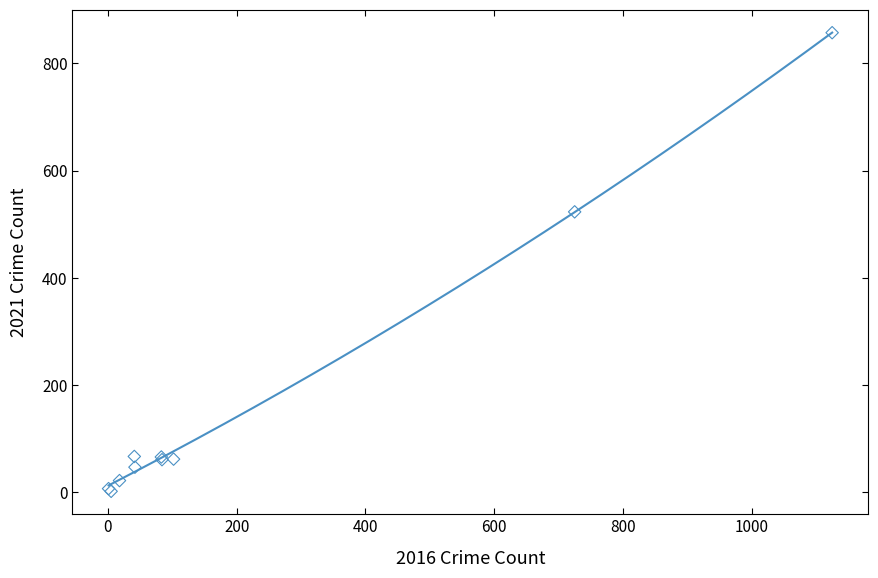

What Y value in the scatter plot is closest to 429?

523